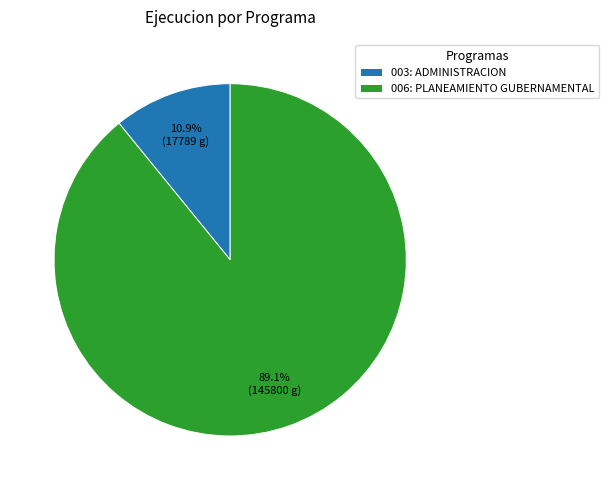

Is there any slice that represents more than half of the pie?

Yes